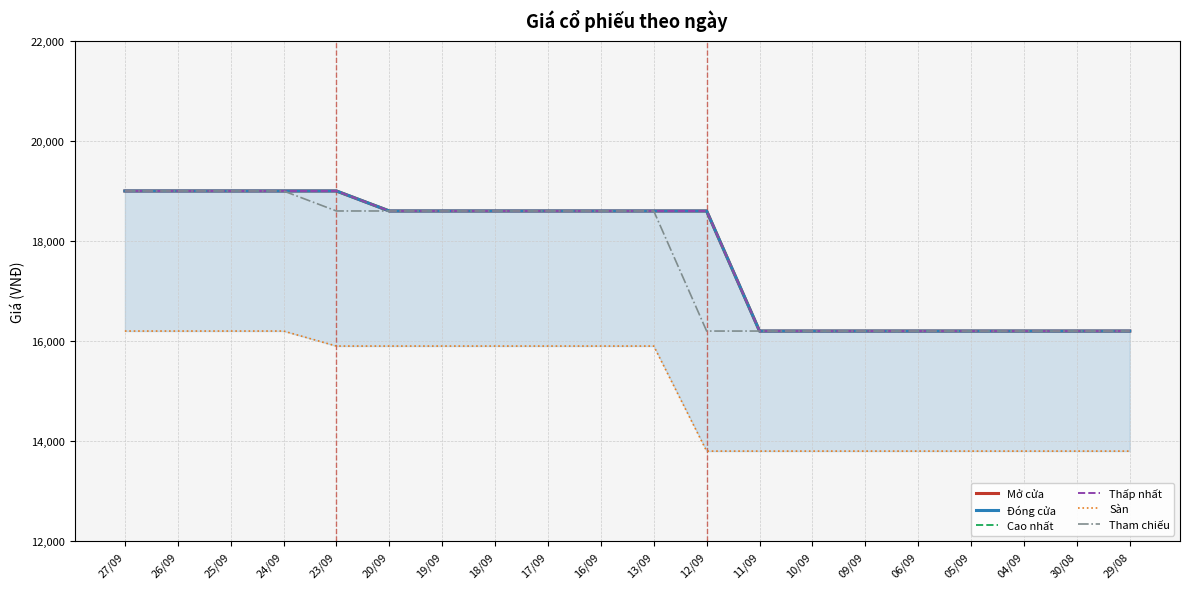

True or false: Tham chiếu and Mở cửa cross at least once.

False